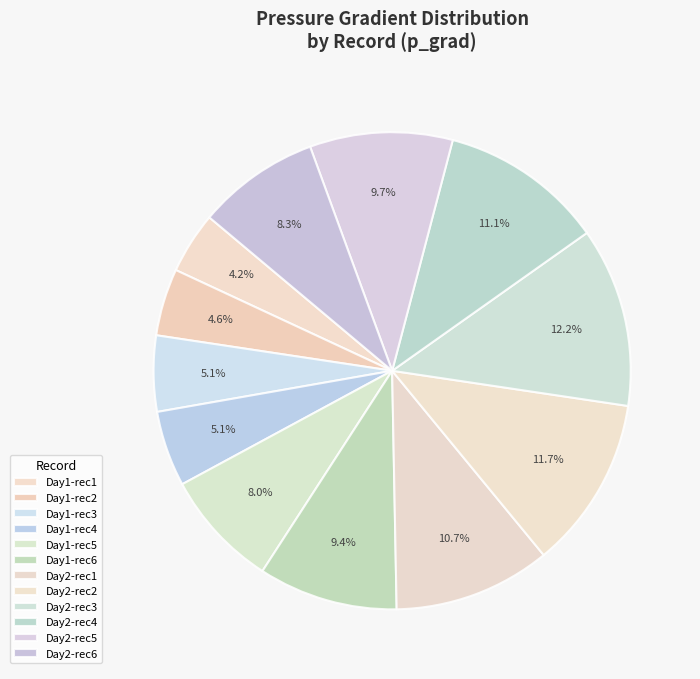

Is there a majority slice in this chart?

No